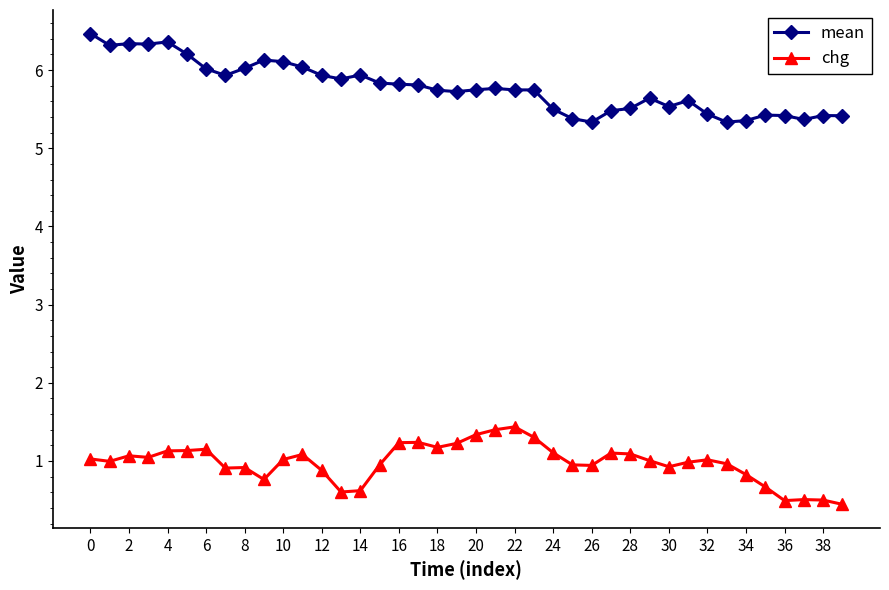

What is the value of the mean point at the 6th from the left?

6.2